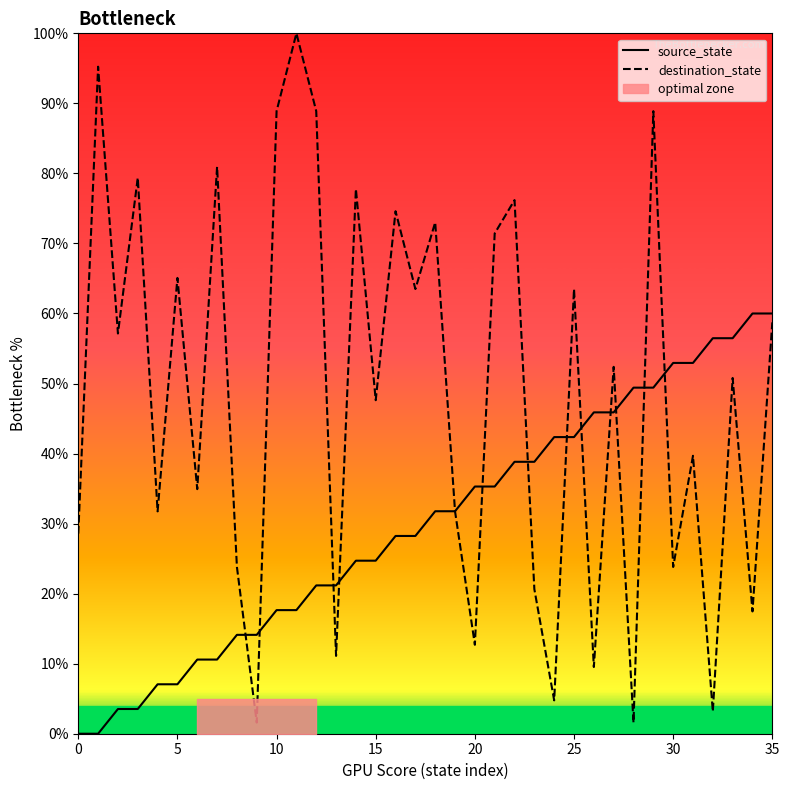

Rank the series by their average value, from highest to lowest.

destination_state, source_state